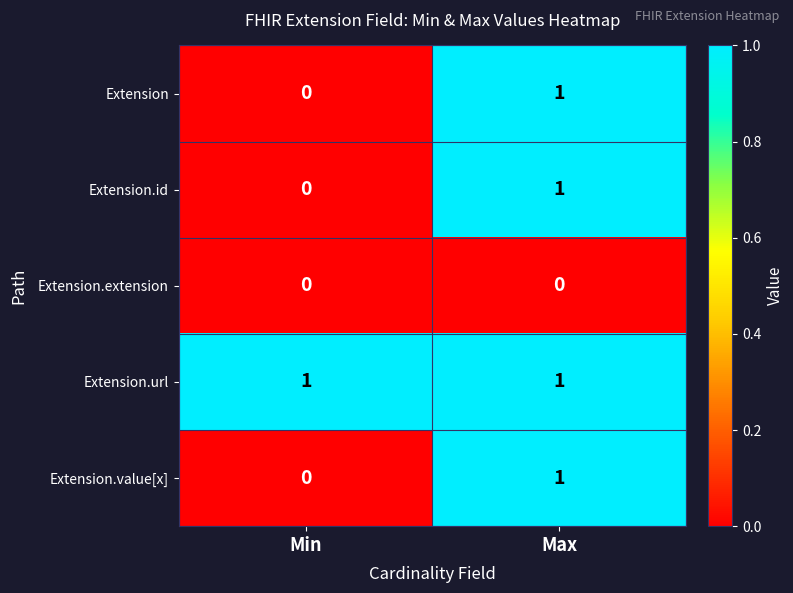

How many series are shown in this chart?

5